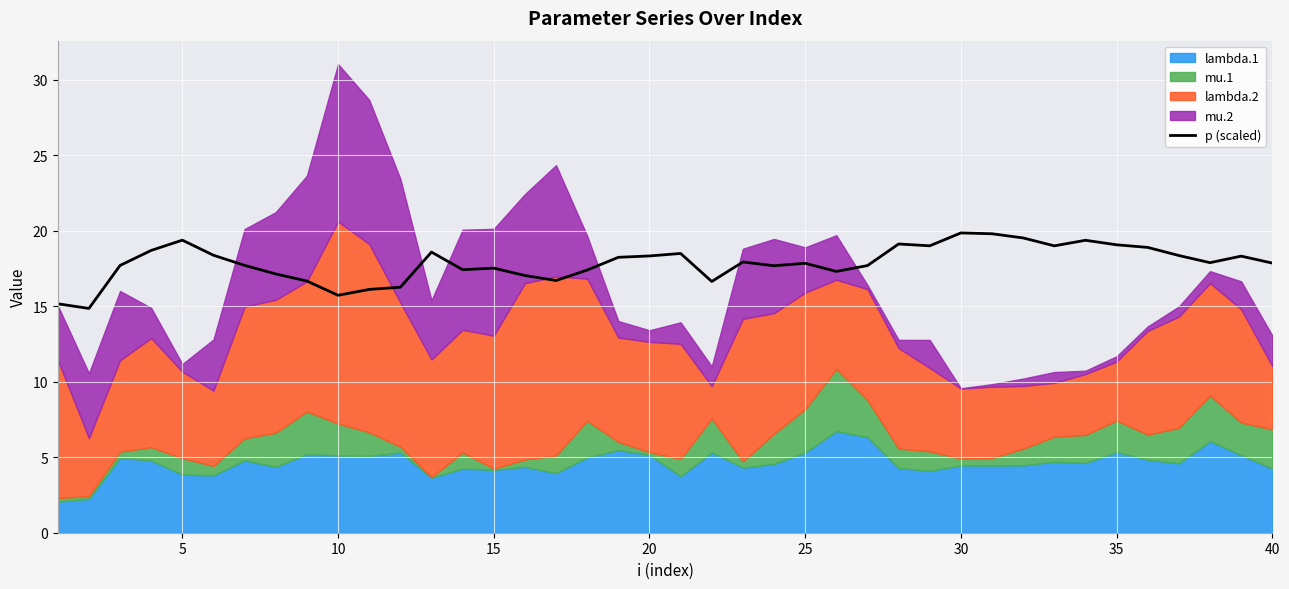

What is the lowest value of the p (scaled) series?

14.9